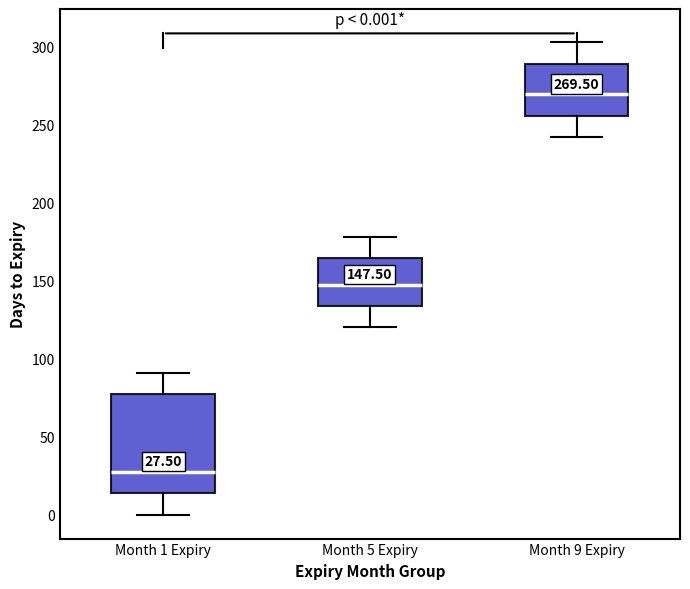

Which box is the tallest, from its lower edge to its upper edge?

Month 1 Expiry